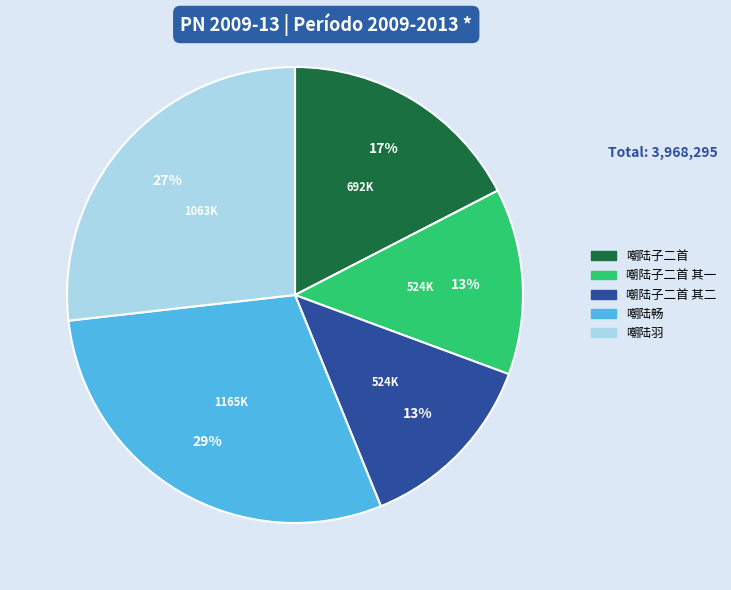

Is there a majority slice in this chart?

No